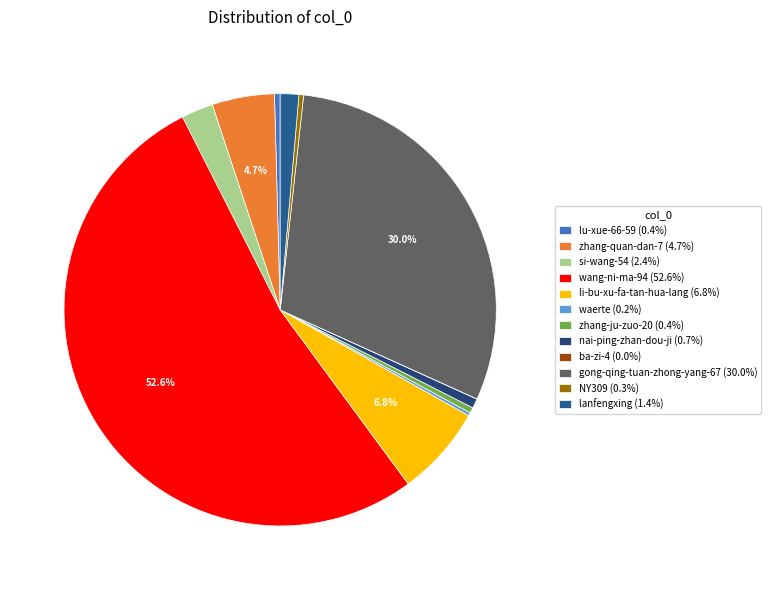

Is it true that lanfengxing is 1% of the pie?

True